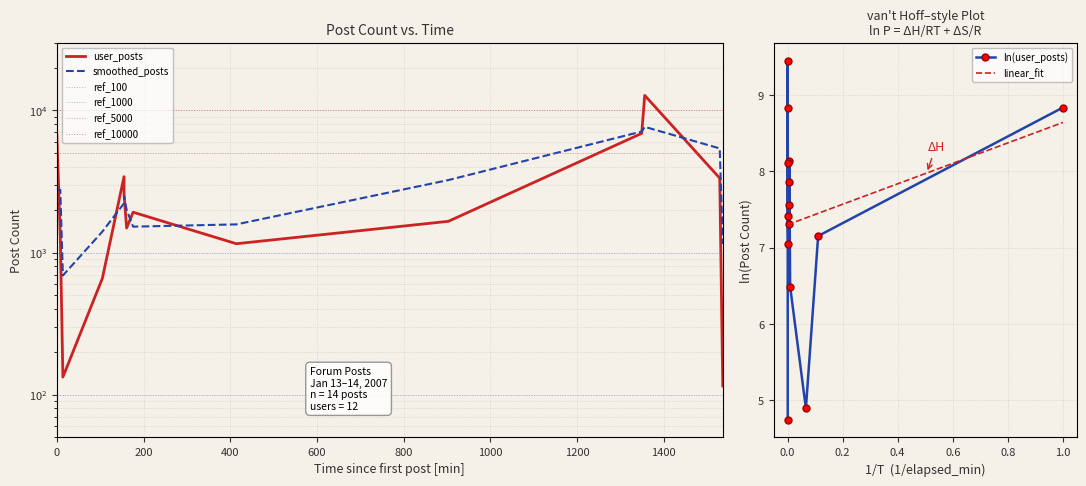

What is the ratio of the value at 2007-01-13 14:55 to the value at 2007-01-13 13:10?

0.1